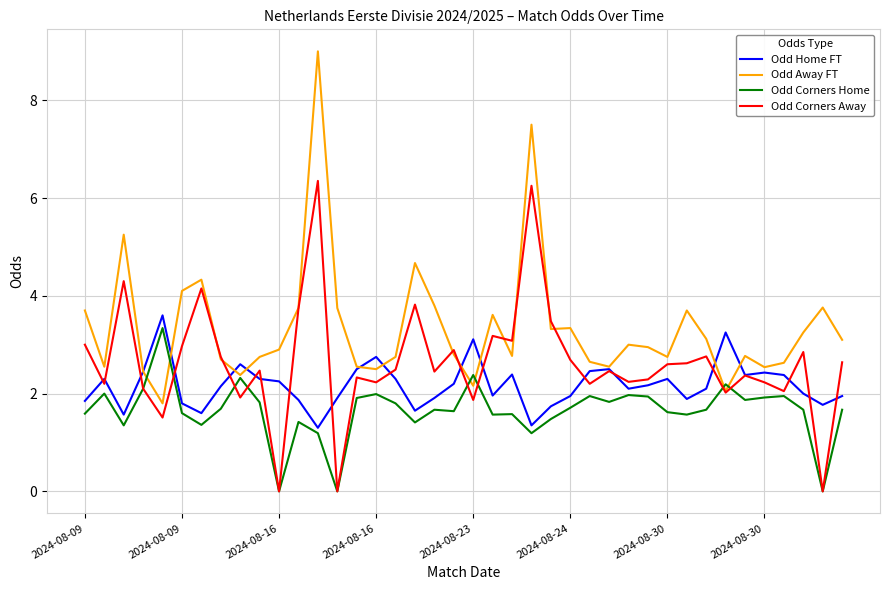

Which series has the widest spread of values?

Odd Away FT